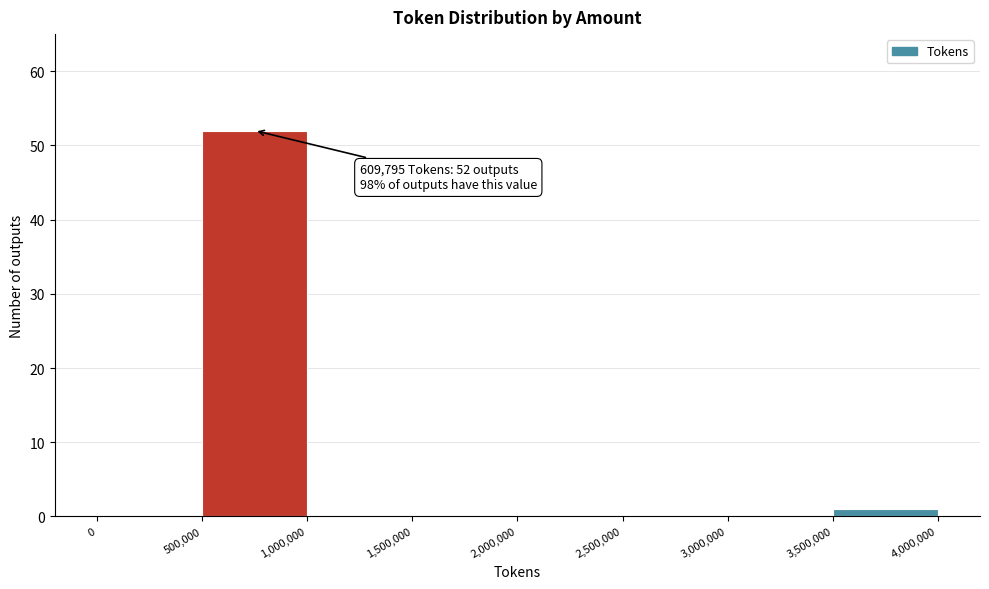

Over which range of the x-axis is the bar tallest?

500,000 to 1,000,000